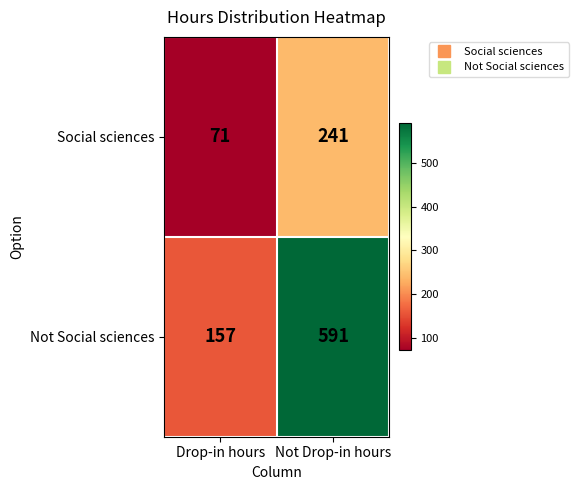

At how many categories does at least one series exceed 163?

1